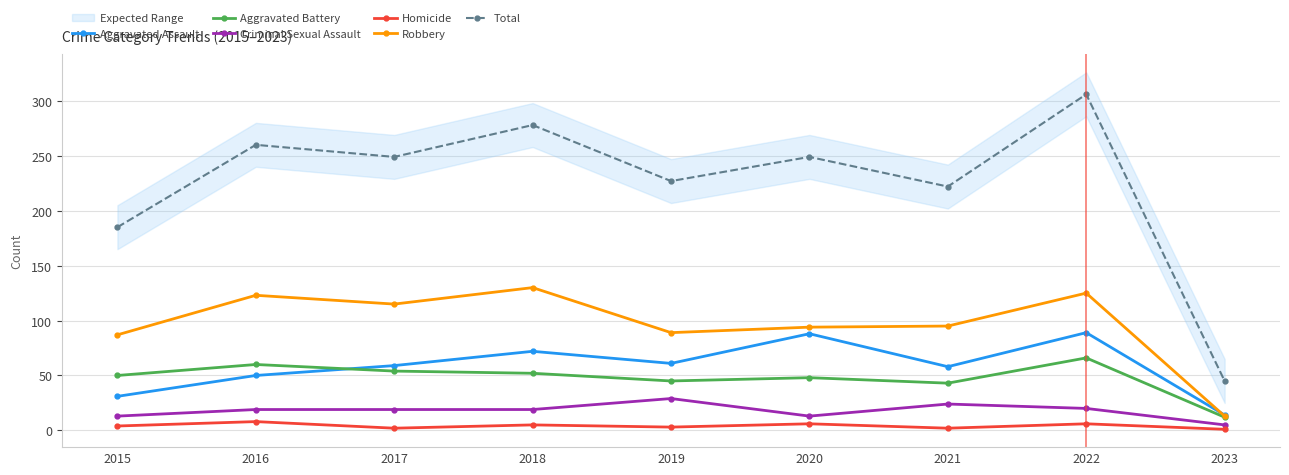

What is the sum of the Homicide values at 2019 and 2022?

9